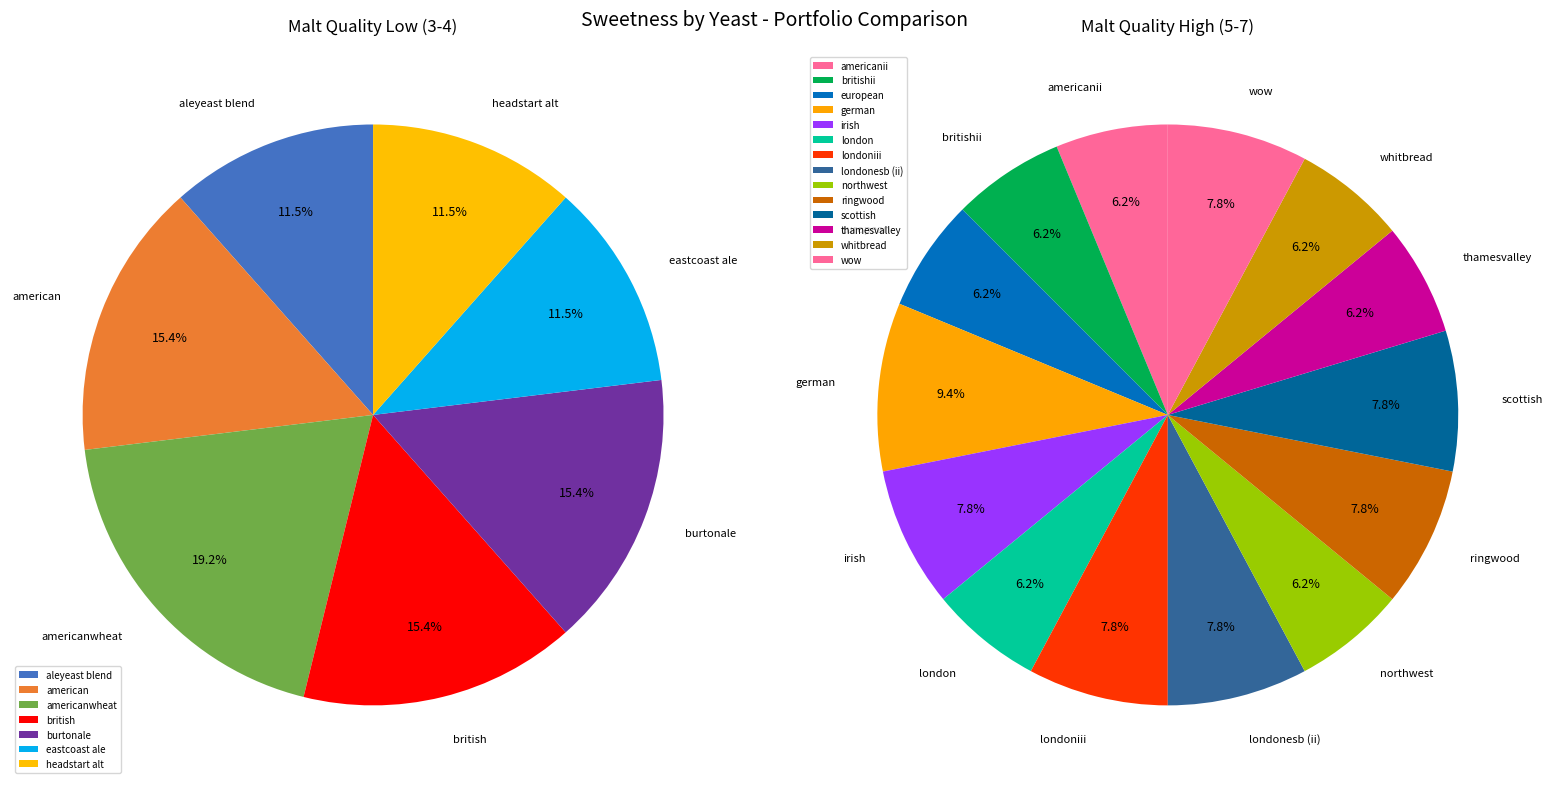

Does londonesb (ii) account for over 50% of the chart?

No